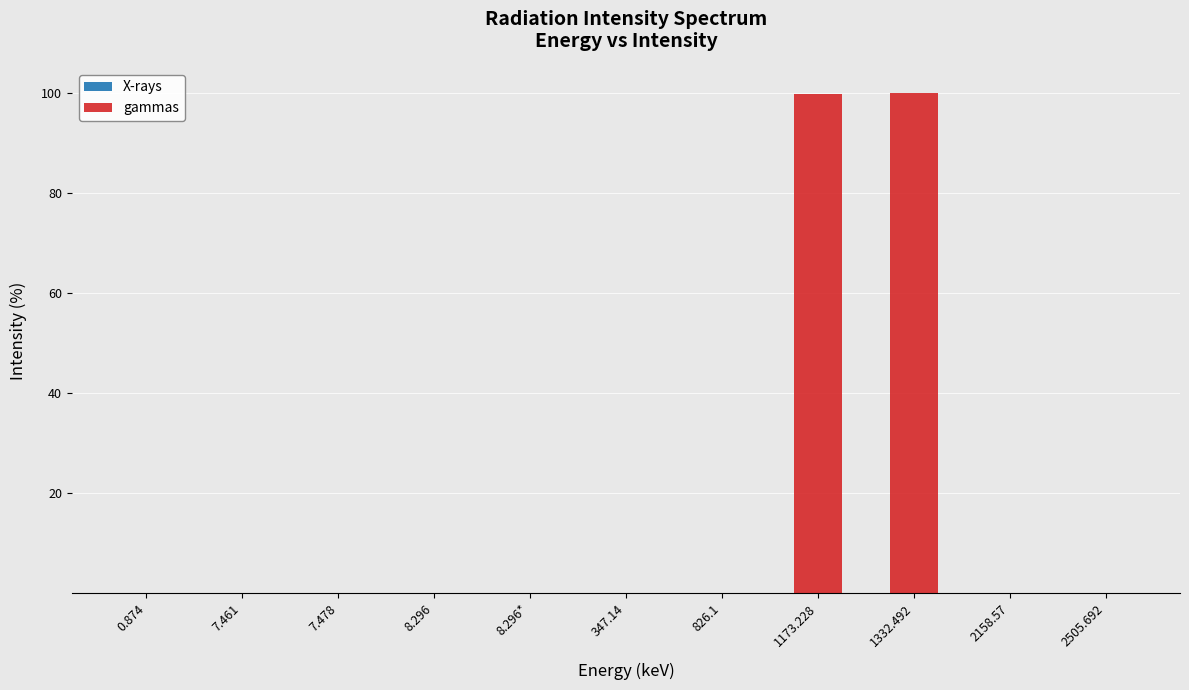

Are the bars horizontal?

No